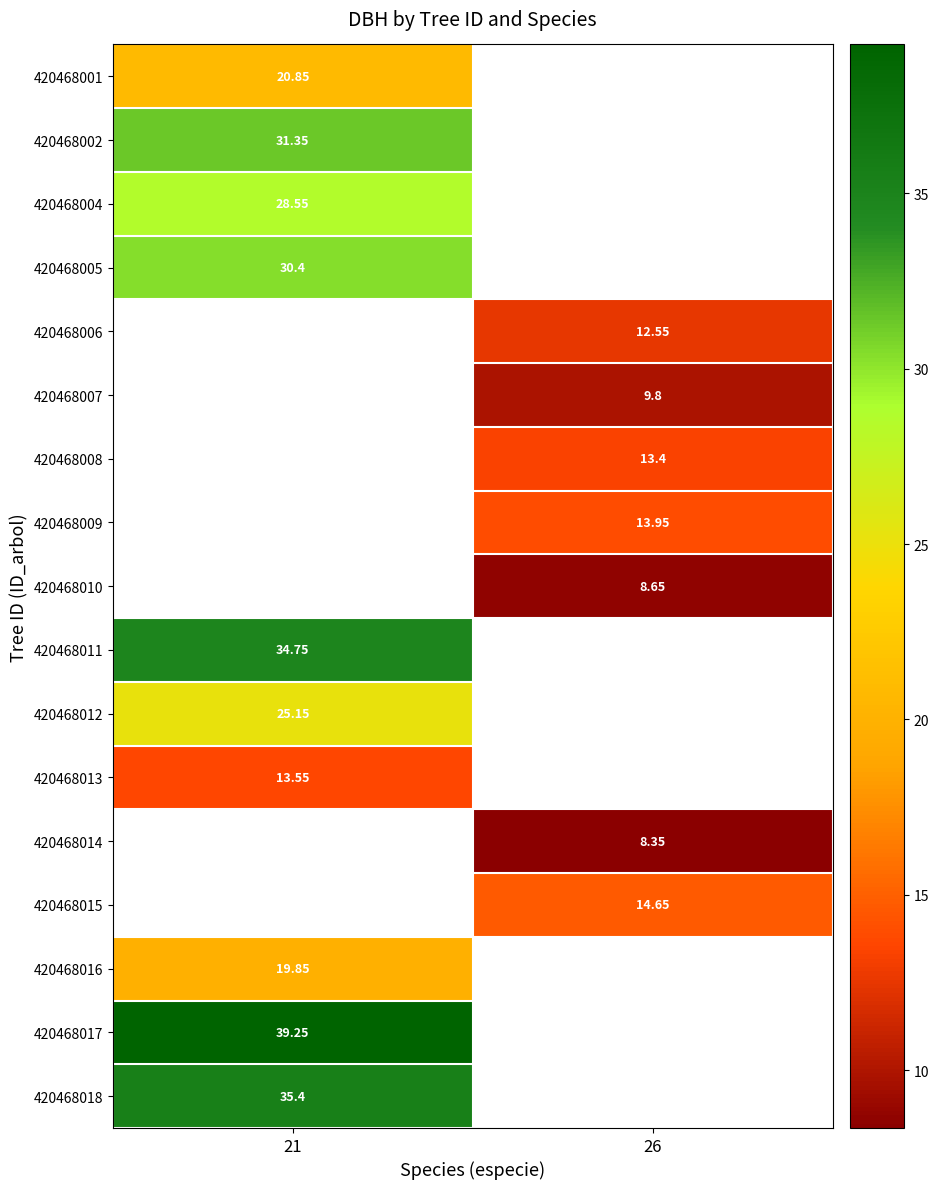

What is the difference between the highest and lowest values at 21?

25.7